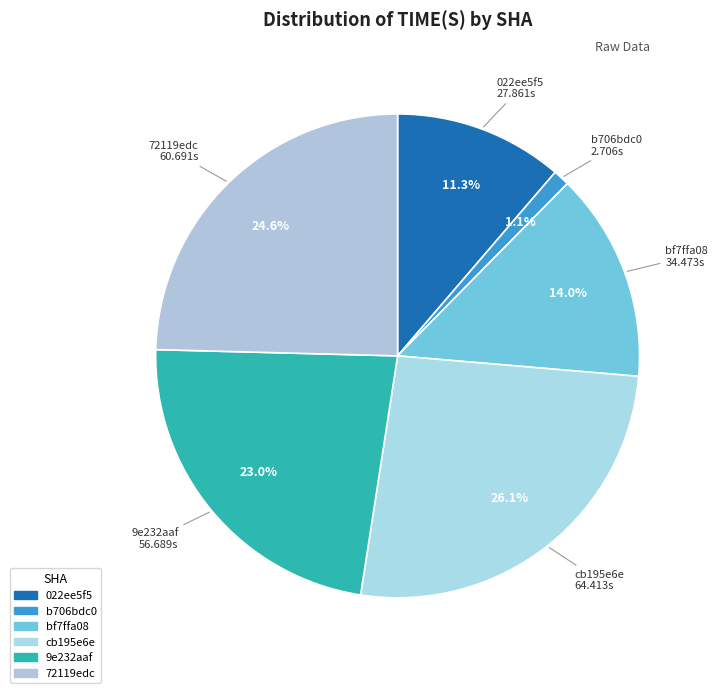

Which has a higher value, b706bdc0 or 022ee5f5?

022ee5f5